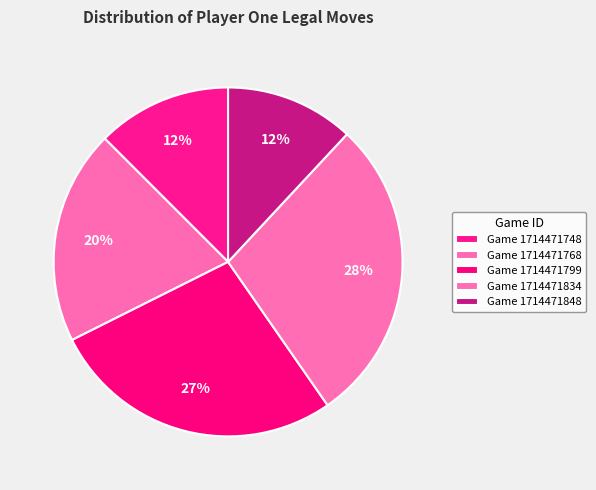

How many slices are in this pie chart?

5